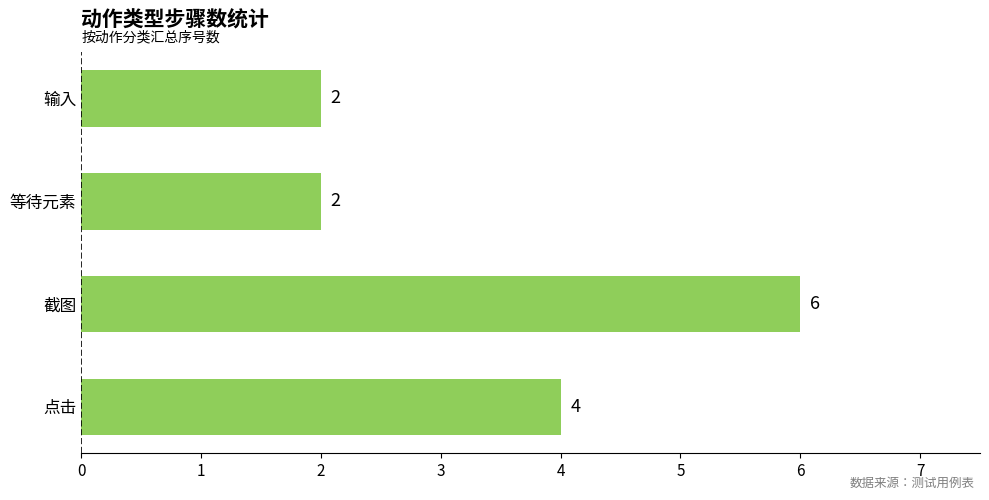

How many data points does each series have?

4